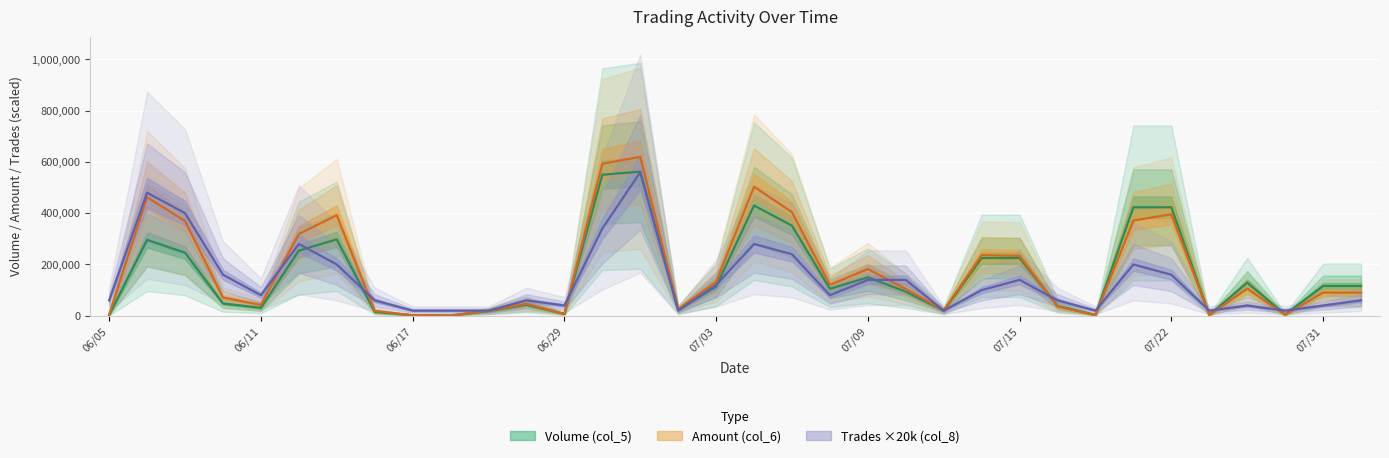

What value does the Volume (col_5) series have at 109/08/03?

116000